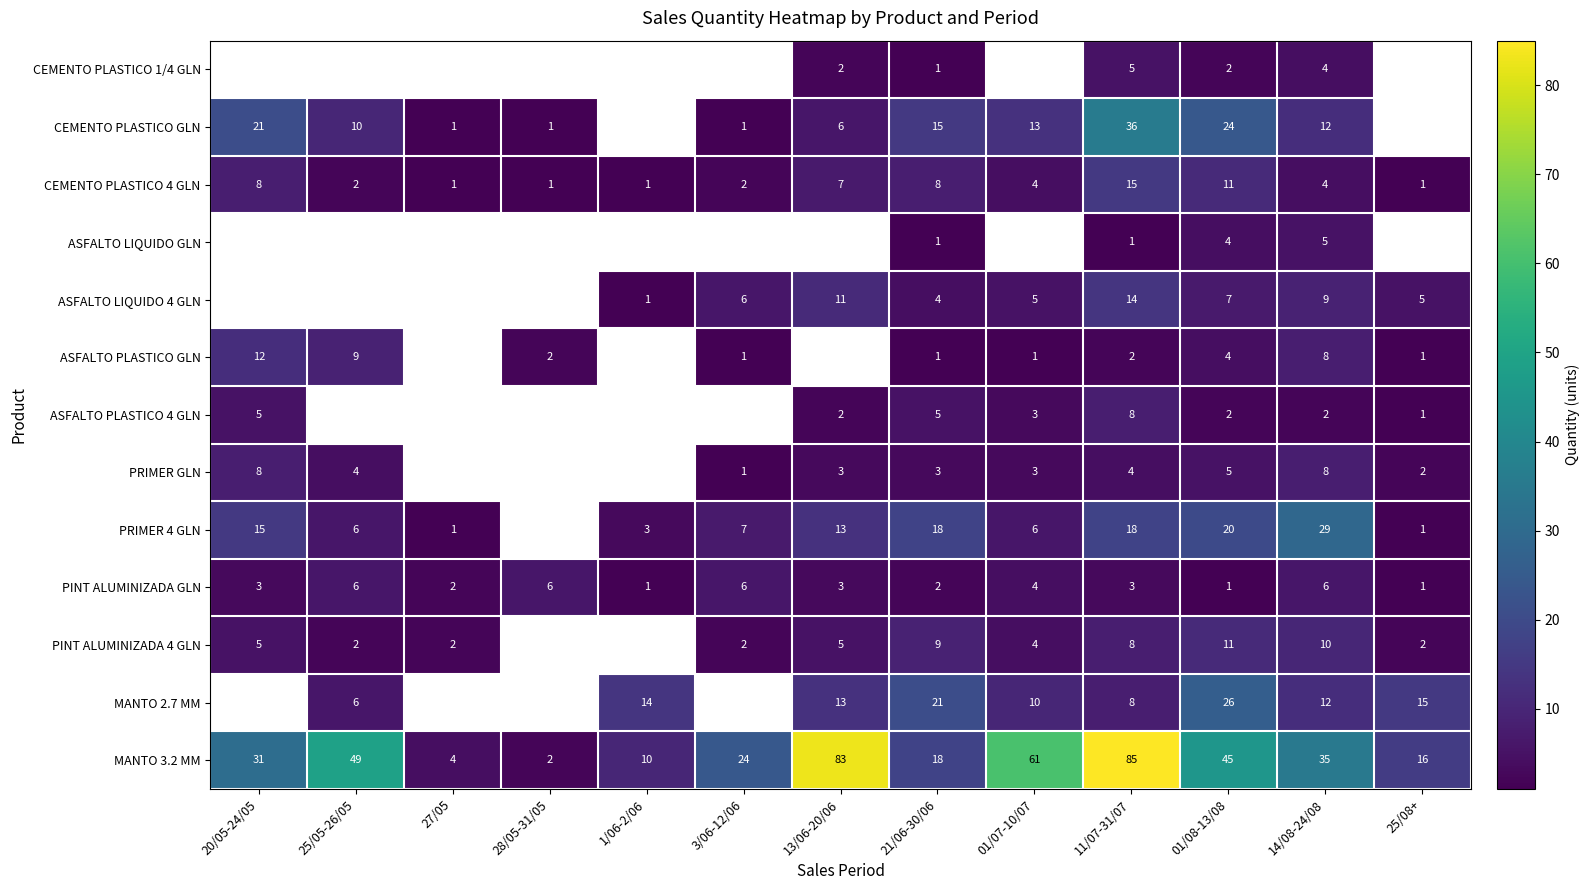

Count the number of data series in this chart.

13